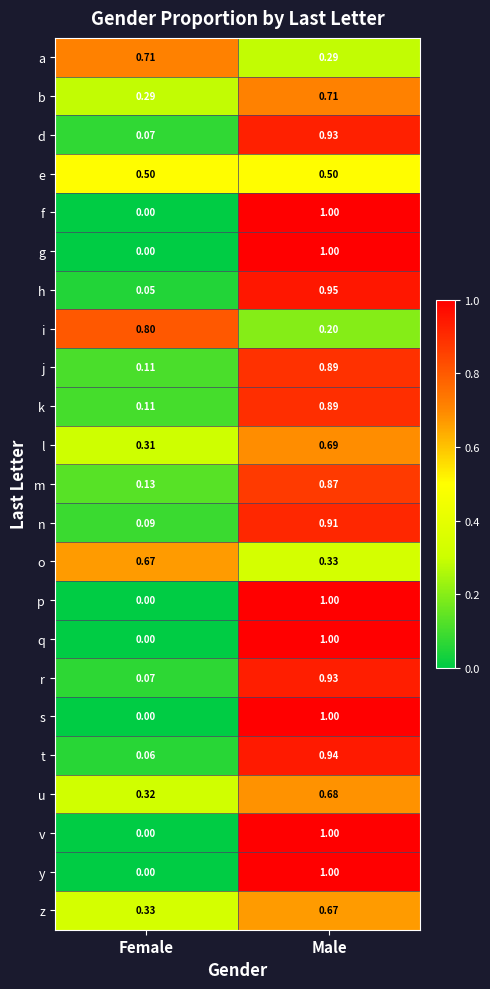

List the labels in order of d value, largest first.

Male, Female